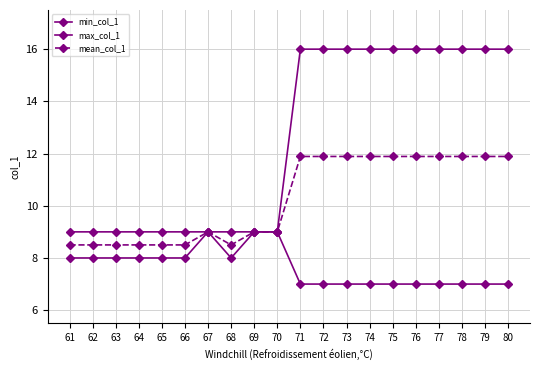

How many lines are shown in the chart?

3